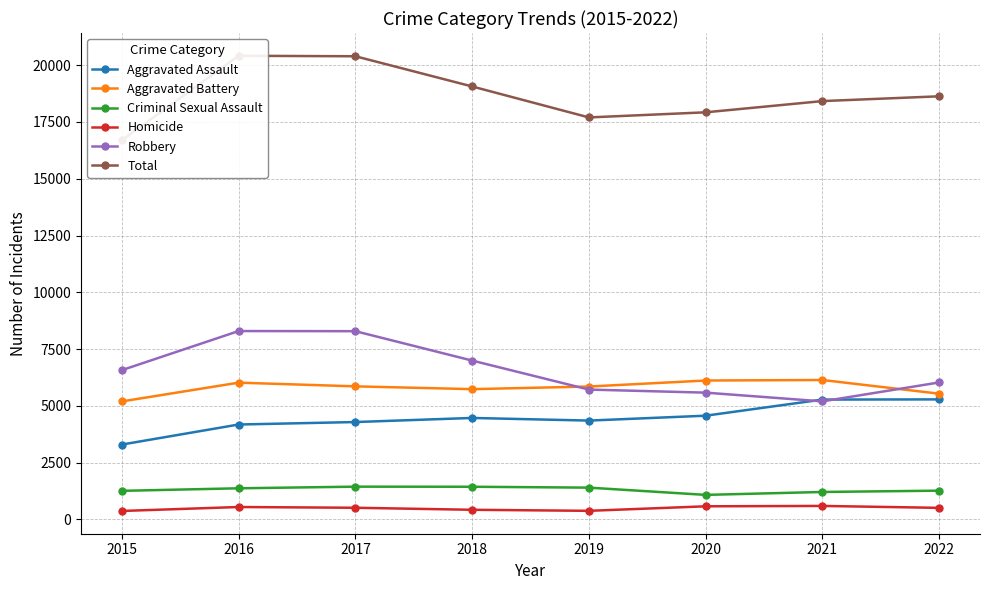

What is the difference between the maximum and minimum values in the Homicide series?

222